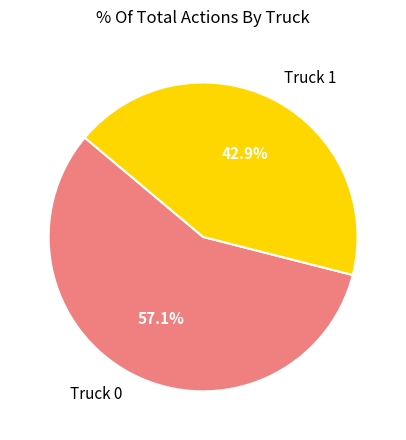

Is it true that Truck 1 is 57% of the pie?

False